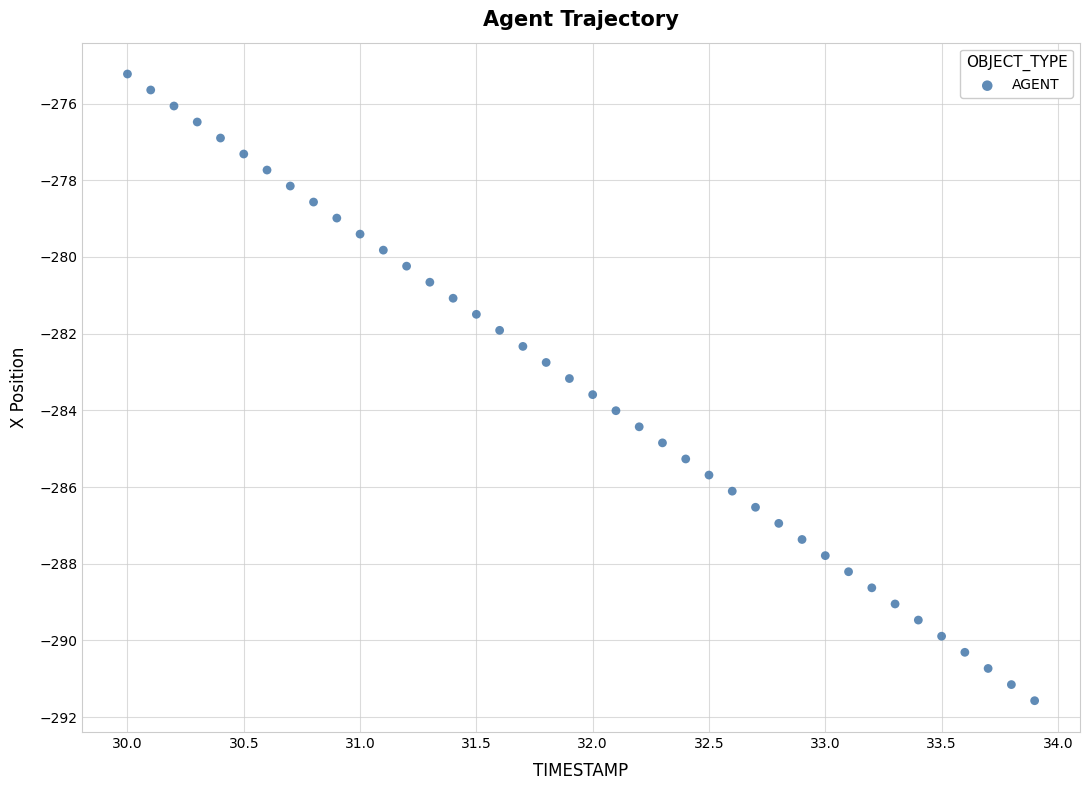

What is the range of X values (max minus min)?

3.9